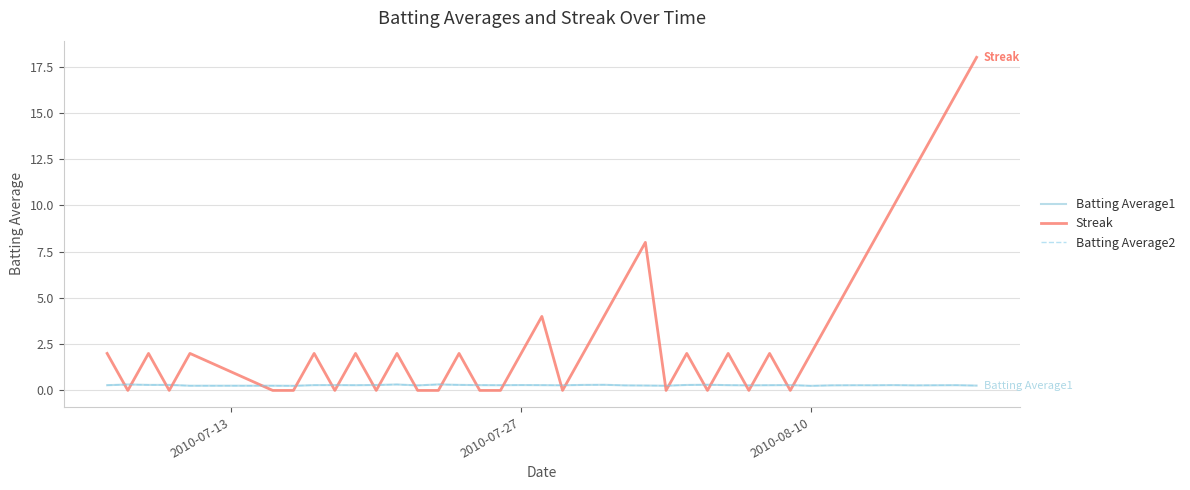

How many times do Streak and Batting Average1 cross each other?

24